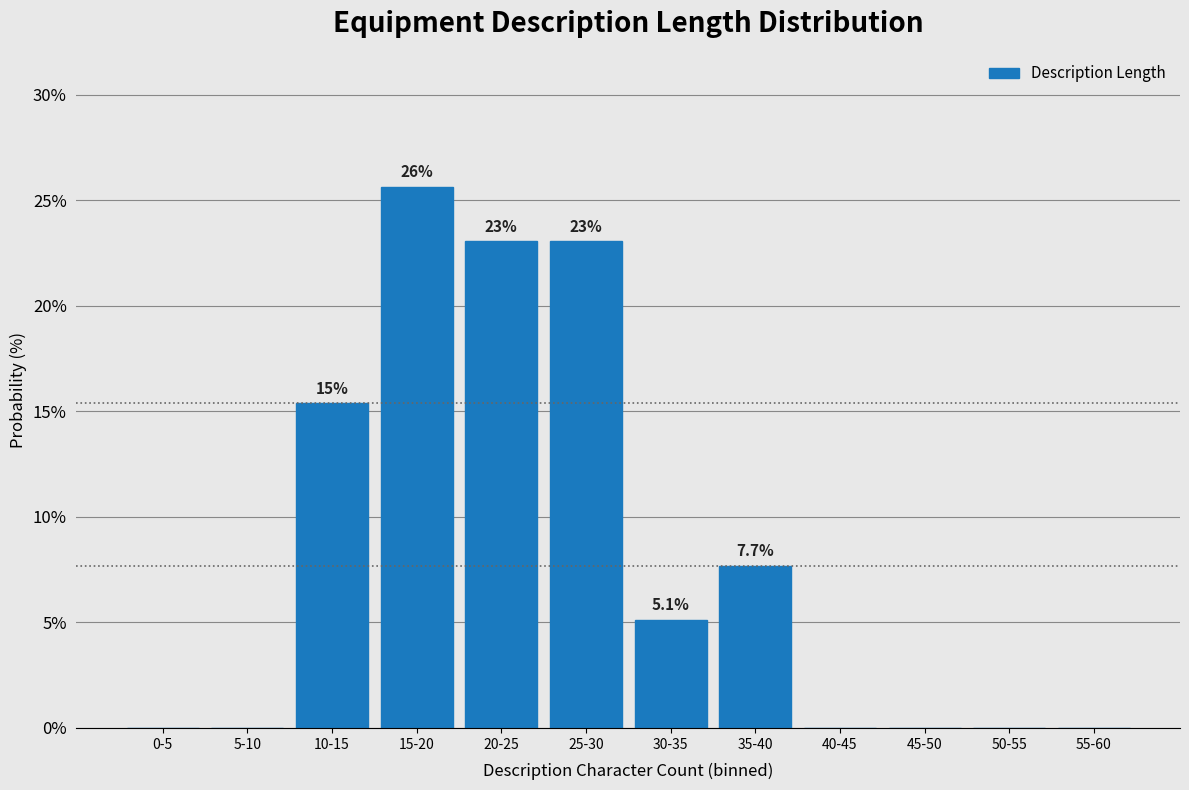

Reading left to right, transcribe all the data shown in this chart.

0-5=0.0	5-10=0.0	10-15=15.4	15-20=25.6	20-25=23.1	25-30=23.1	30-35=5.1	35-40=7.7	40-45=0.0	45-50=0.0	50-55=0.0	55-60=0.0